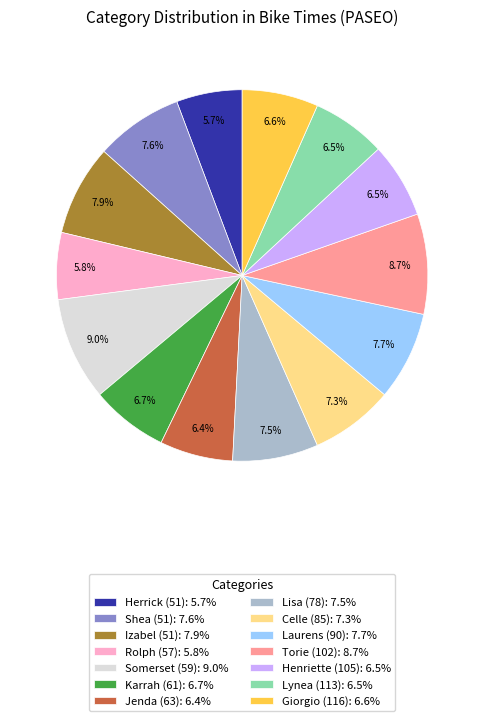

Count the number of slices in the pie.

14